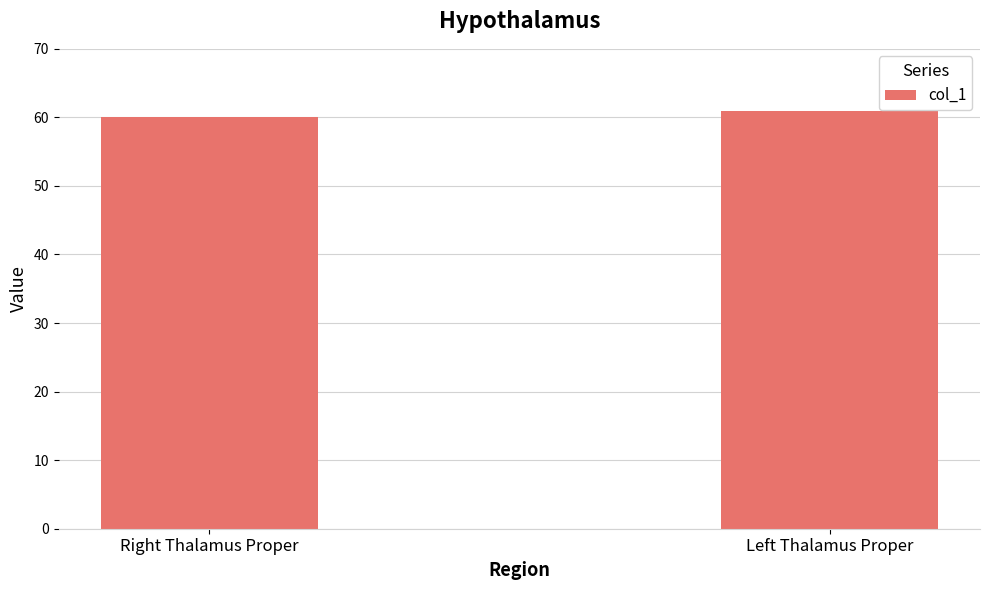

List the labels in order of value, smallest first.

Right Thalamus Proper, Left Thalamus Proper